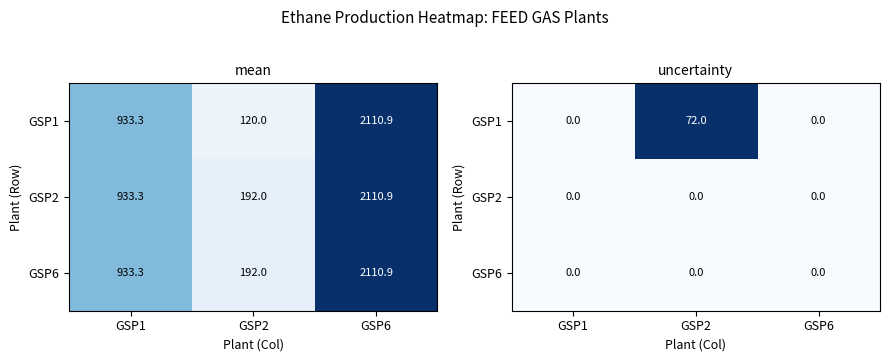

Which has a higher value, GSP6 or GSP2?

GSP2